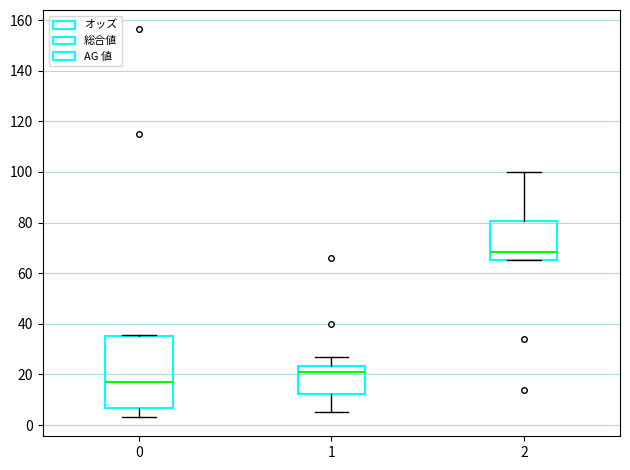

Which box's median line is the lowest?

0